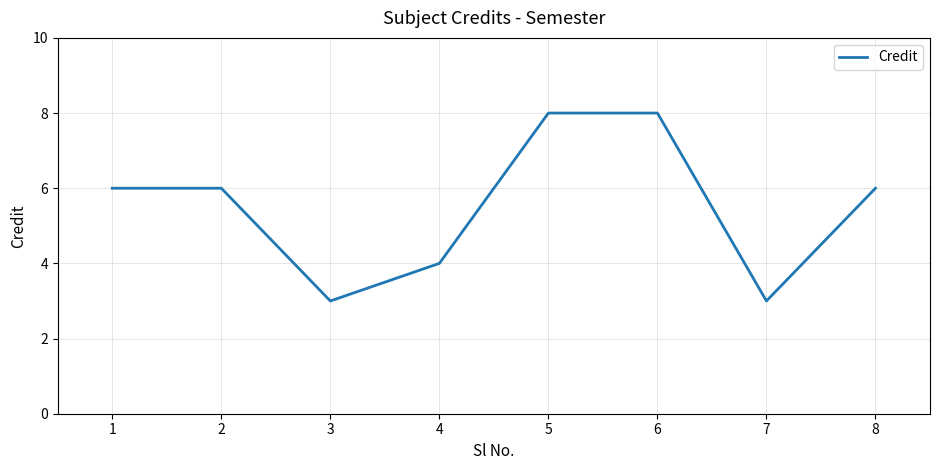

True or false: the data has more than 2 interior local peaks.

False